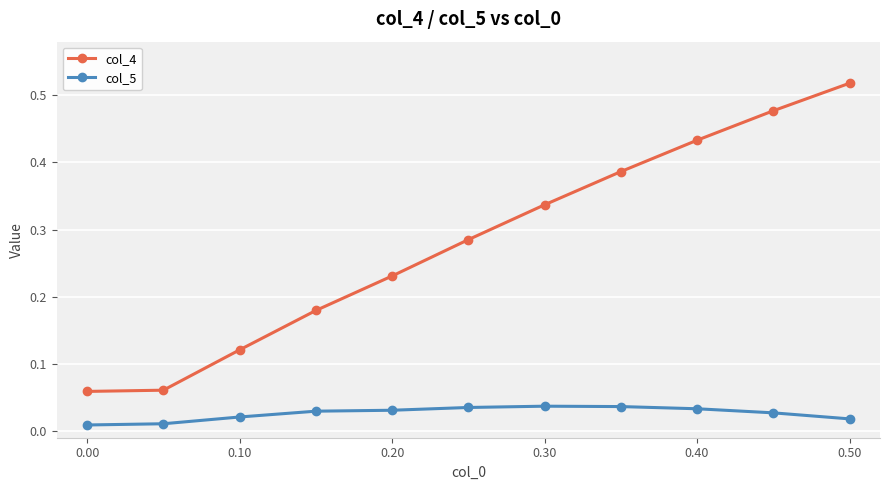

Which series has the largest total across all categories?

col_4